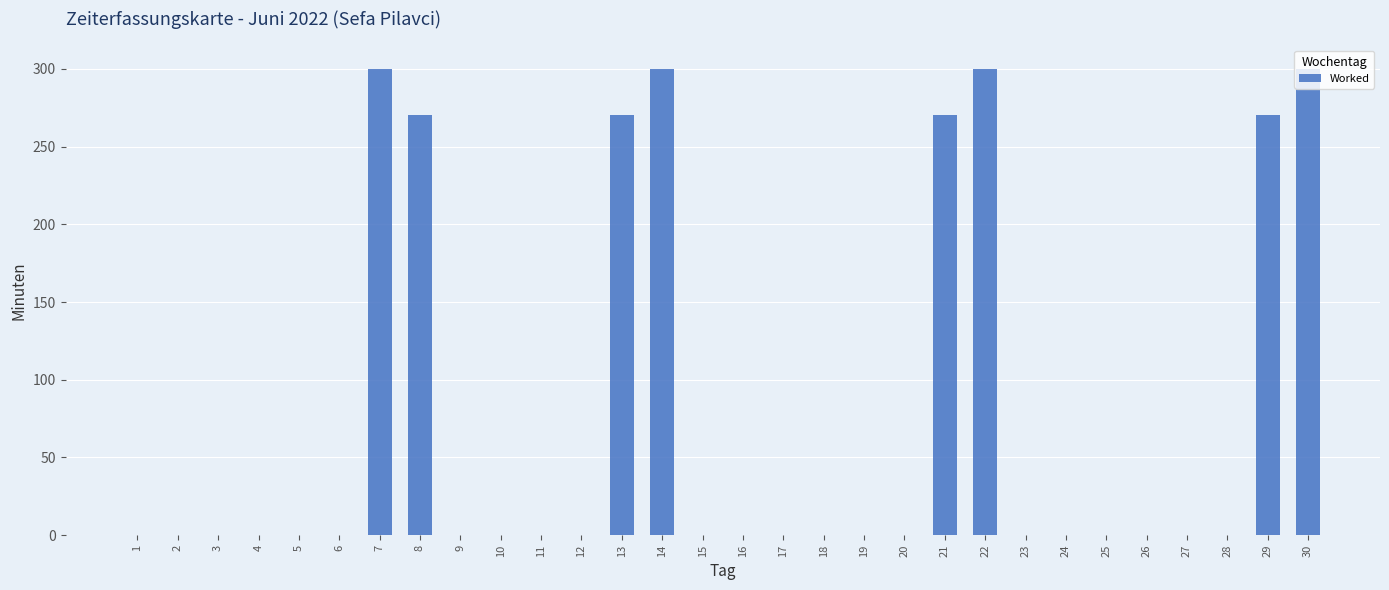

Reading right to left, what are all the values shown in this chart?

30=300	29=270	28=0	27=0	26=0	25=0	24=0	23=0	22=300	21=270	20=0	19=0	18=0	17=0	16=0	15=0	14=300	13=270	12=0	11=0	10=0	9=0	8=270	7=300	6=0	5=0	4=0	3=0	2=0	1=0